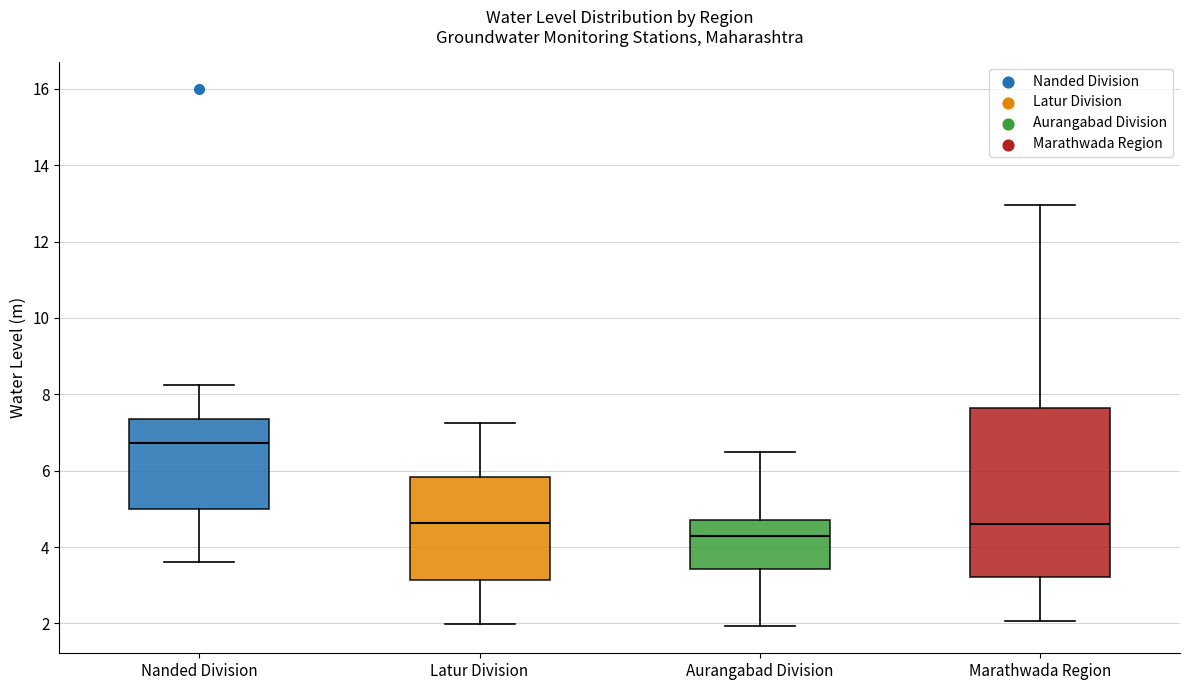

Comparing the boxes themselves (not the whiskers), which one is the tallest?

Marathwada Region